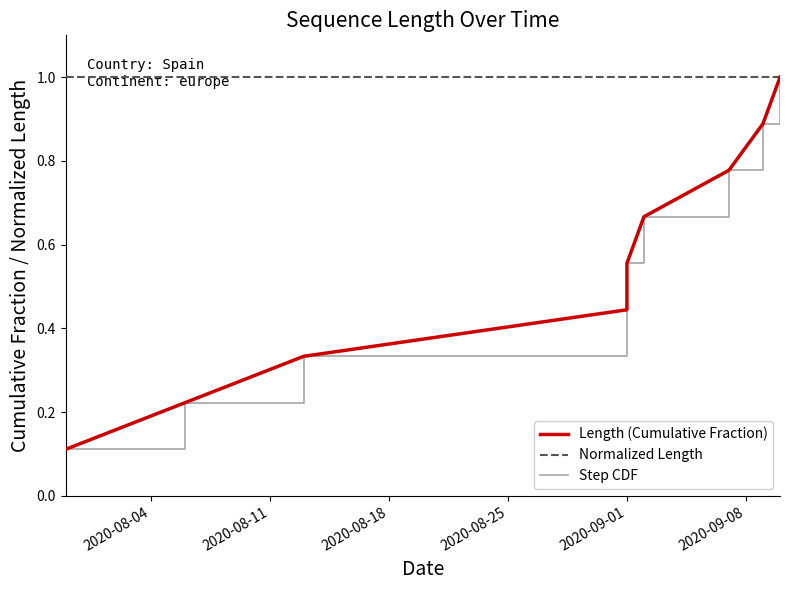

Reading left to right, list all the values displayed in this chart.

Length (Cumulative Fraction): 0.1	0.2	0.3	0.4	0.6	0.7	0.8	0.9	1.0
Normalized Length: 1.0	1.0	1.0	1.0	1.0	1.0	1.0	1.0	1.0
Step CDF: 0.1	0.2	0.3	0.4	0.6	0.7	0.8	0.9	1.0